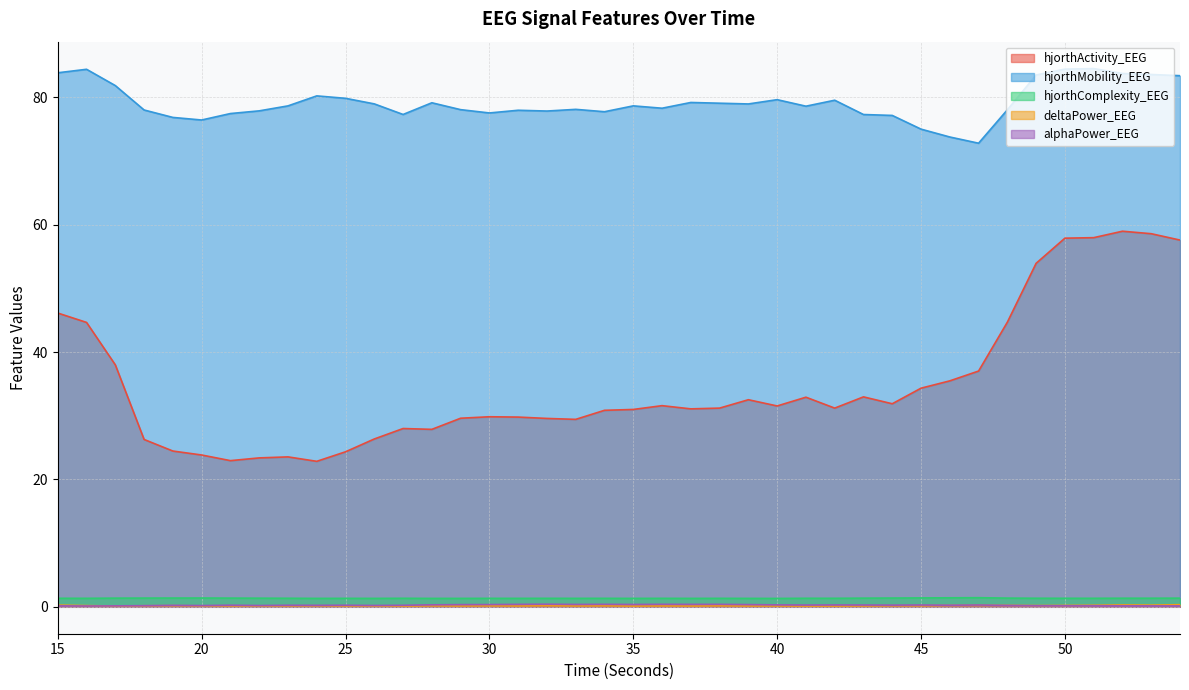

At how many categories does at least one series exceed 46?

40